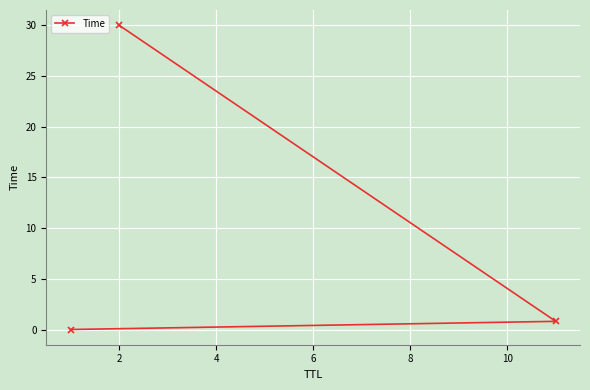

What is the difference between the maximum and second lowest values?

29.2